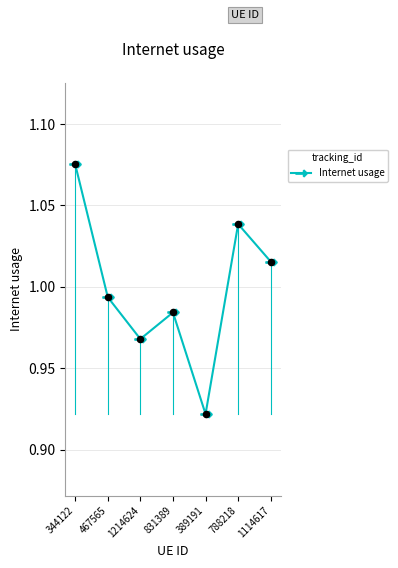

What is the change in value from 467565 to 389191?

-0.1